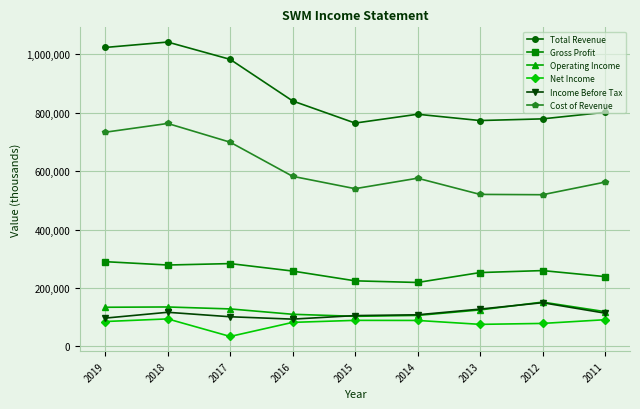

True or false: Income Before Tax and Cost of Revenue cross at least once.

False